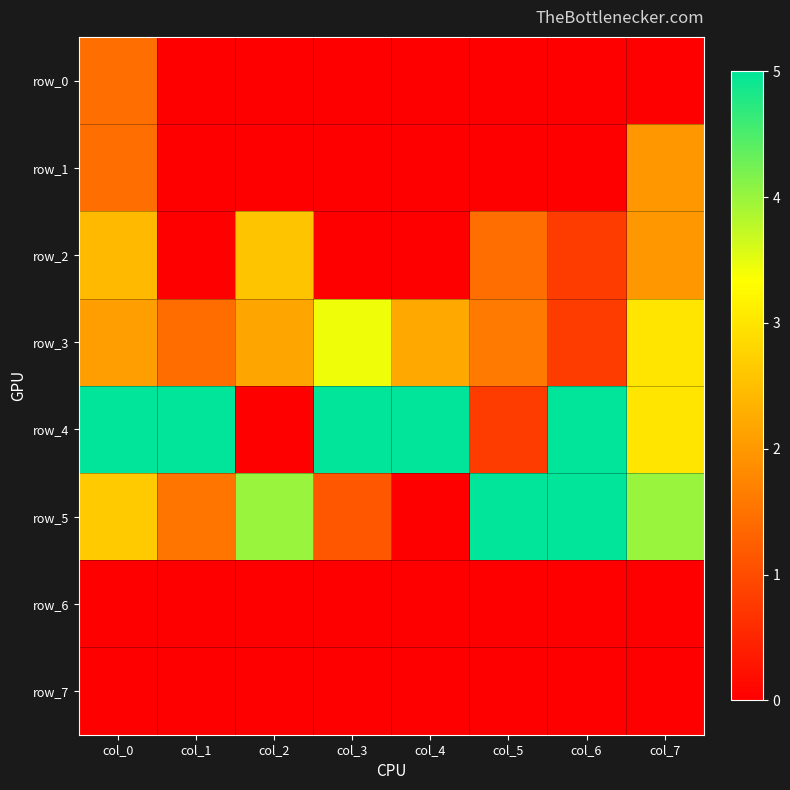

What is the sum of all row_3 values?

16.7